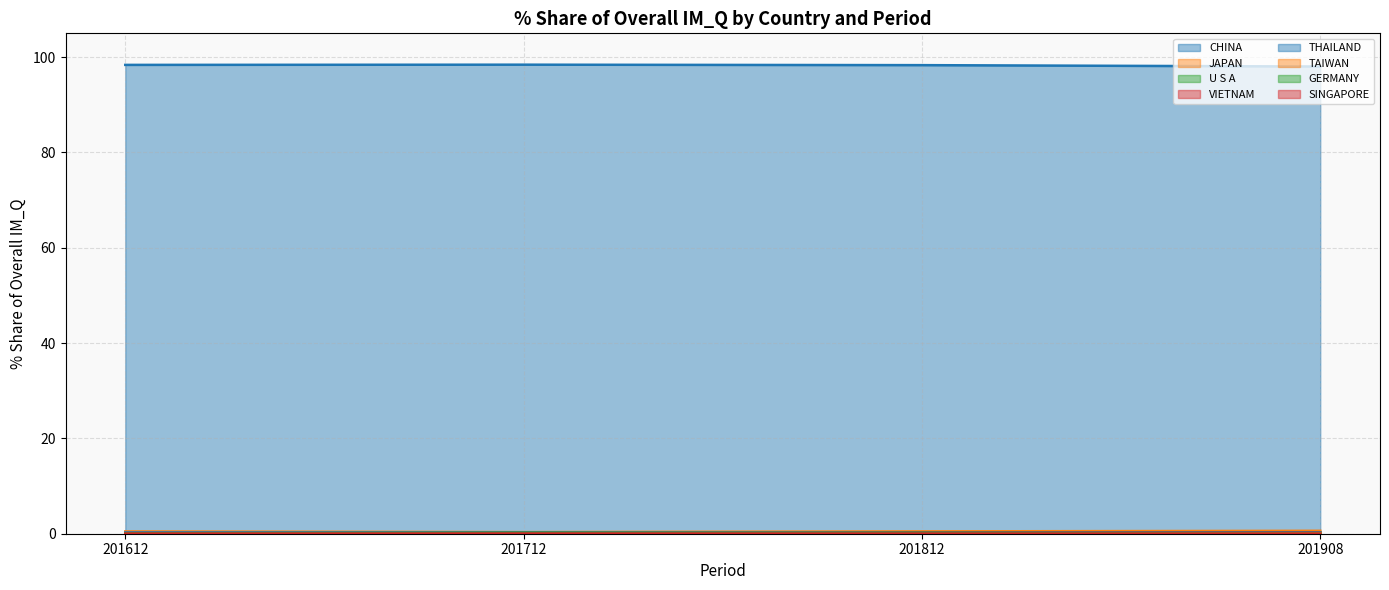

How many lines are shown in the chart?

8